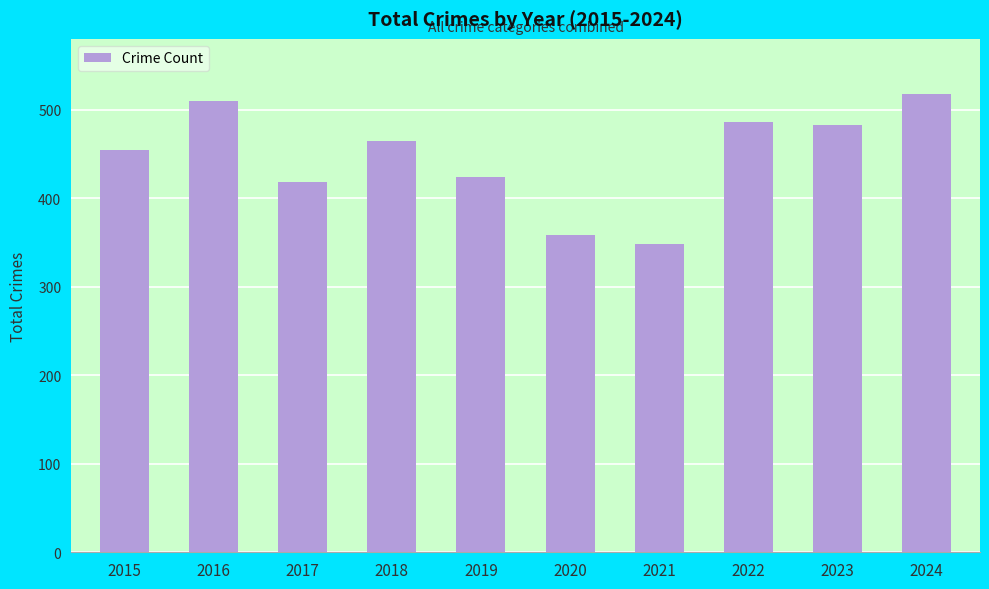

What is the change in value from 2016 to 2020?

-152